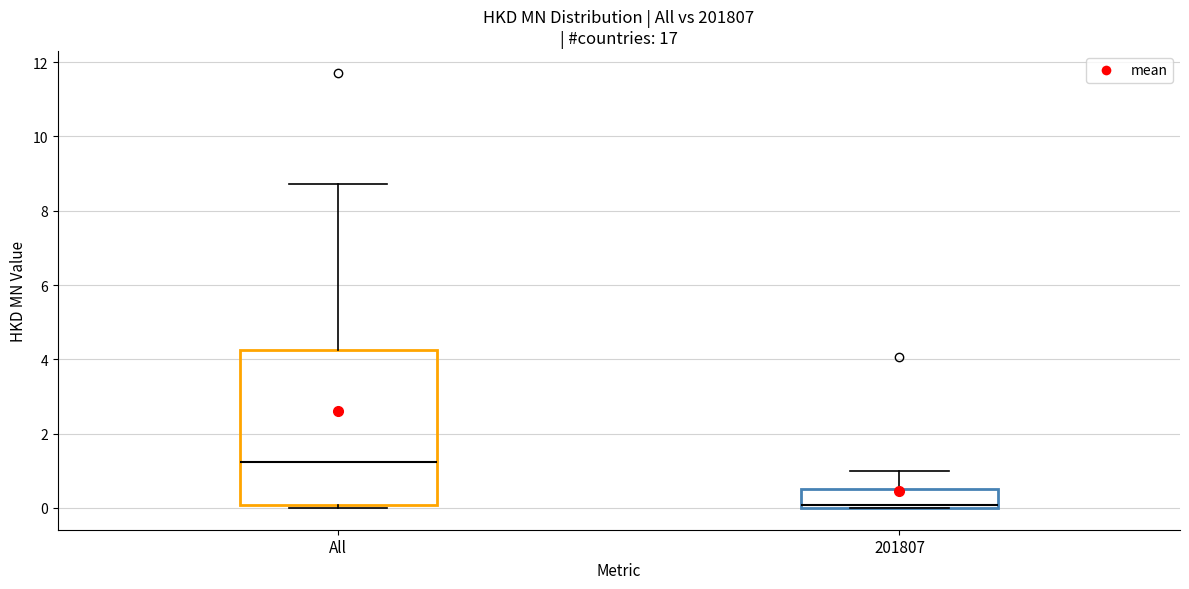

Reading left to right, read every box against the y-axis: the position of its median line, the range the box covers, and the ends of its whiskers. The values are not printed on the chart, so give them approximately, as read against the axis.

All: median 1.2, box 0.0 to 4.2, whiskers 0.0 (just below the box's lower edge) to 8.8
201807: median 0.0 (just above the box's lower edge), box 0.0 to 0.6, whiskers 0.0 to 1.0